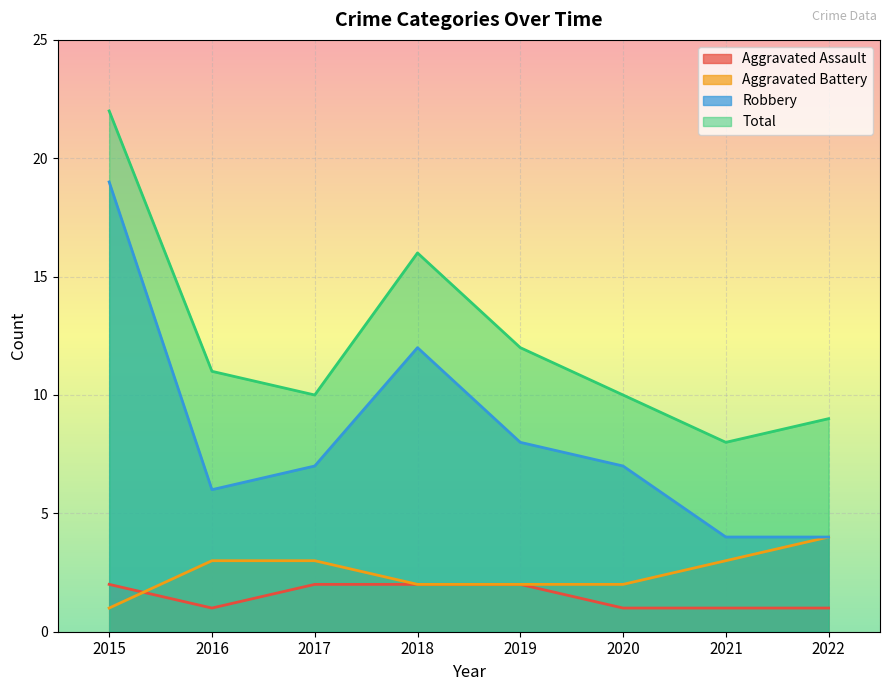

True or false: Robbery has a value of 2 at 2022.

False